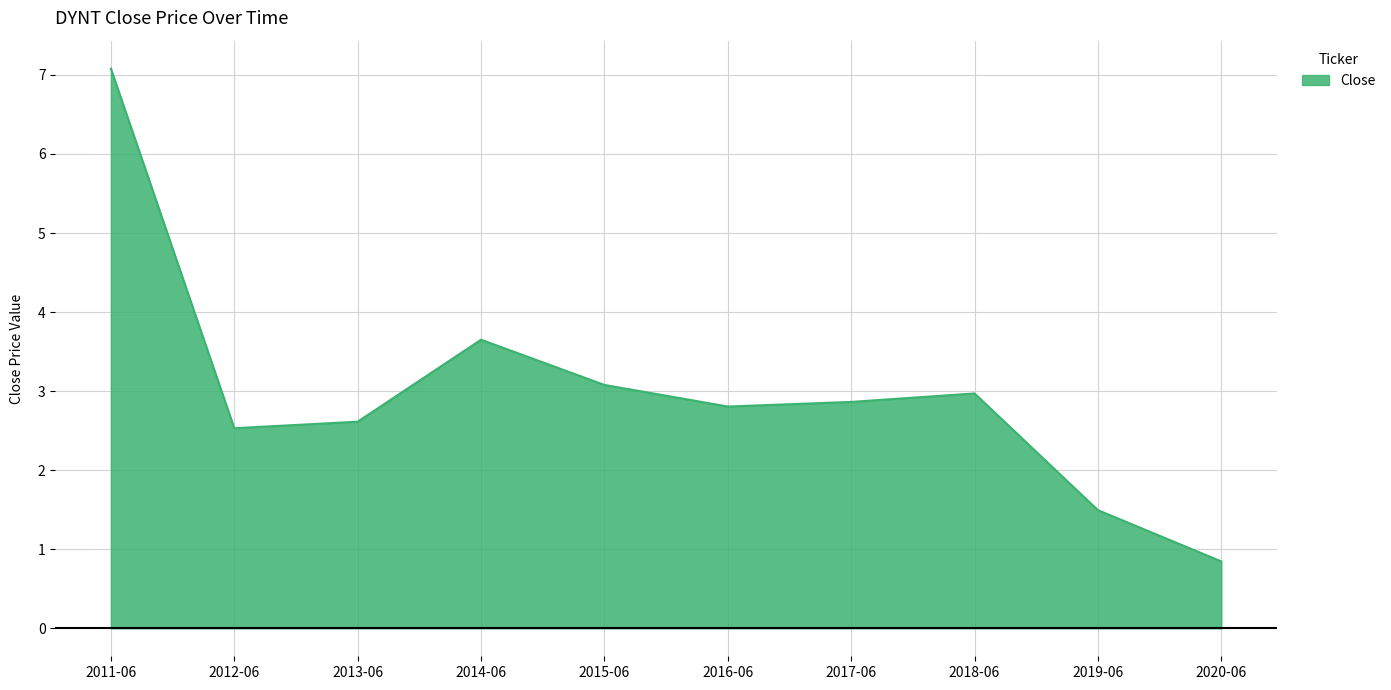

What is the difference between the second highest and minimum values?

2.8